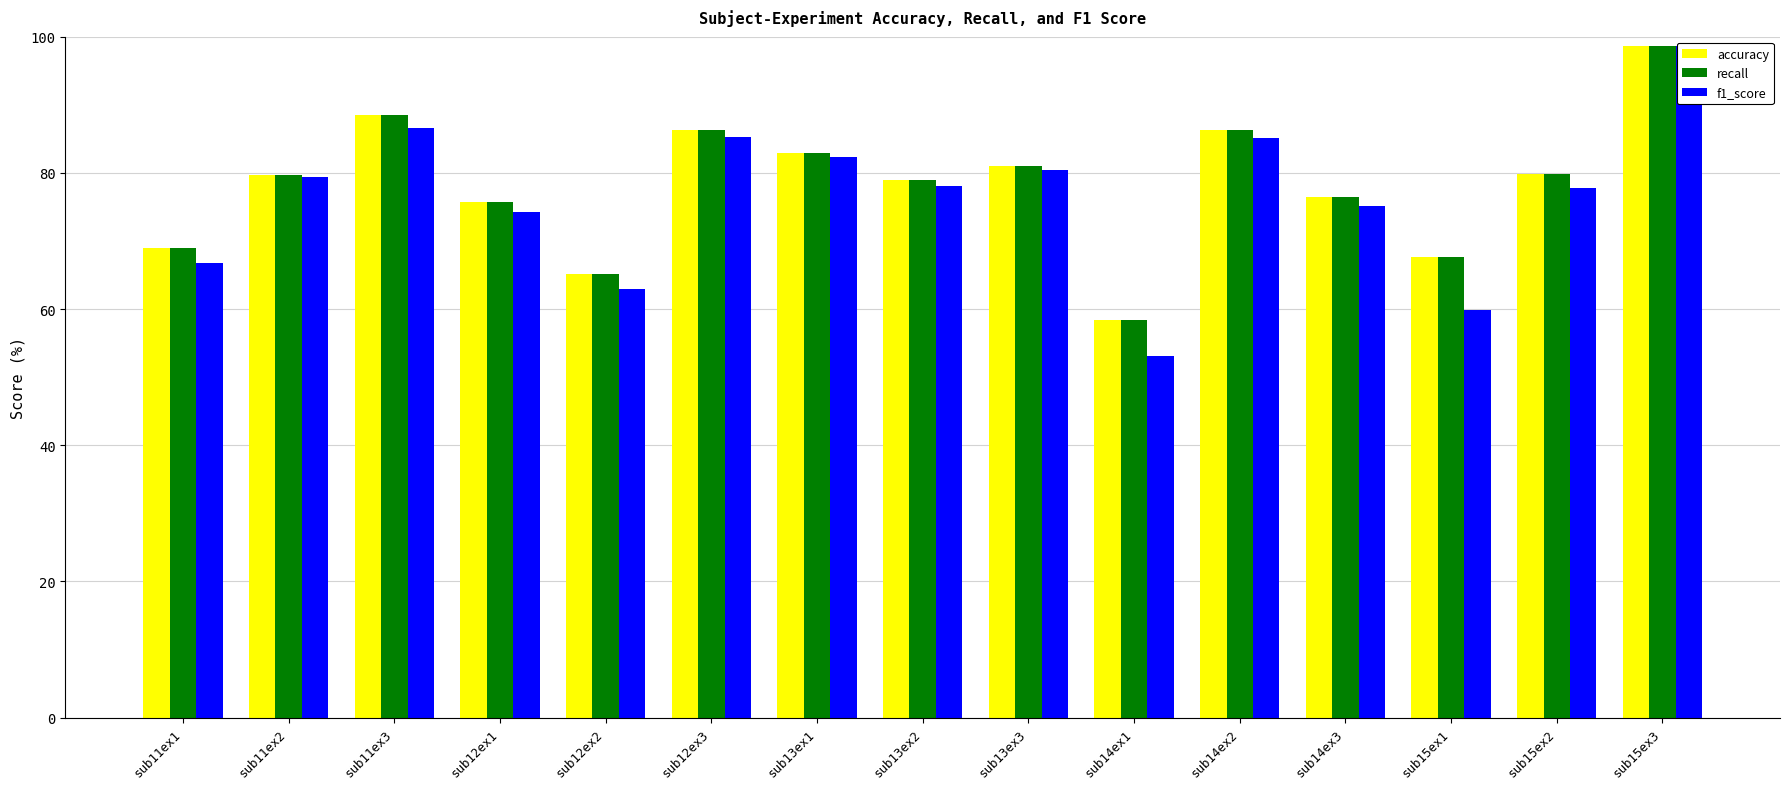

Reading right to left, list all the values displayed in this chart.

accuracy: 98.7	79.8	67.7	76.5	86.4	58.5	81.1	78.9	82.9	86.3	65.2	75.8	88.5	79.7	68.9
recall: 98.7	79.8	67.7	76.5	86.4	58.5	81.1	78.9	82.9	86.3	65.2	75.8	88.5	79.7	68.9
f1_score: 98.7	77.8	59.9	75.1	85.1	53.1	80.4	78.0	82.3	85.2	63.0	74.3	86.6	79.5	66.8